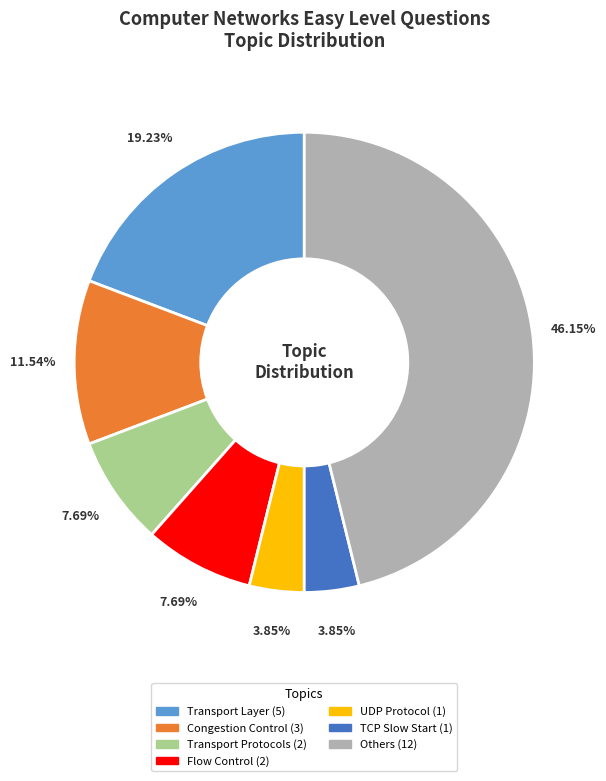

Does any single category account for the majority?

No